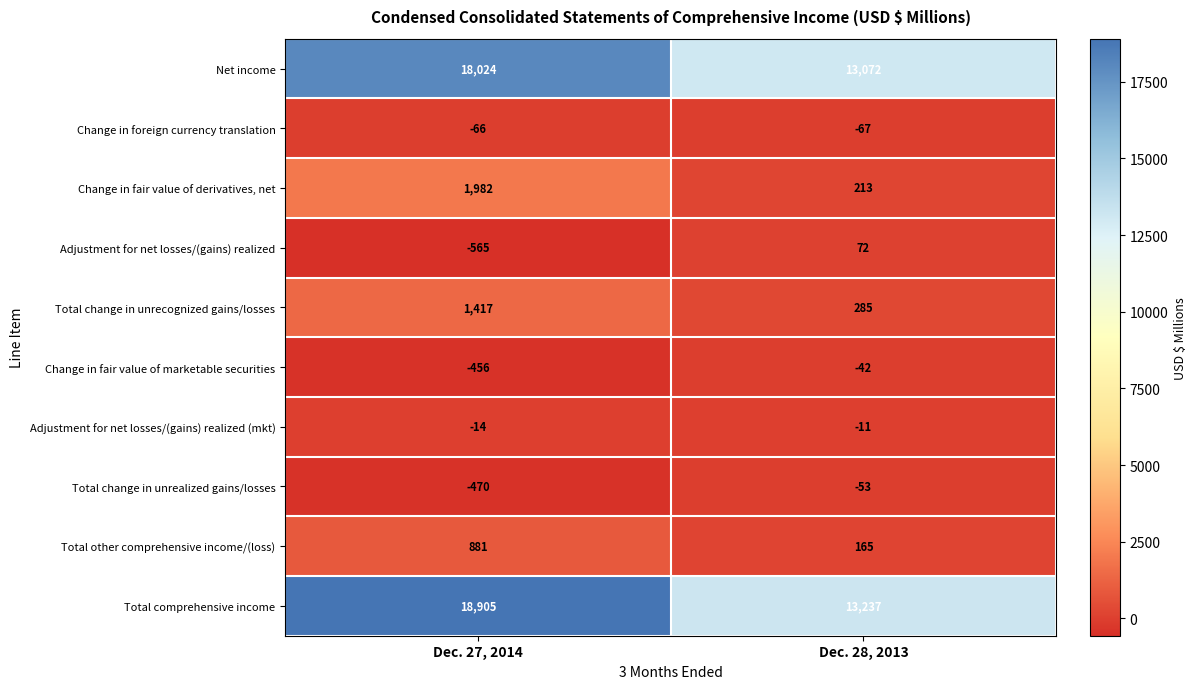

True or false: Change in fair value of derivatives, net has a value of 213 at Dec. 28, 2013.

True